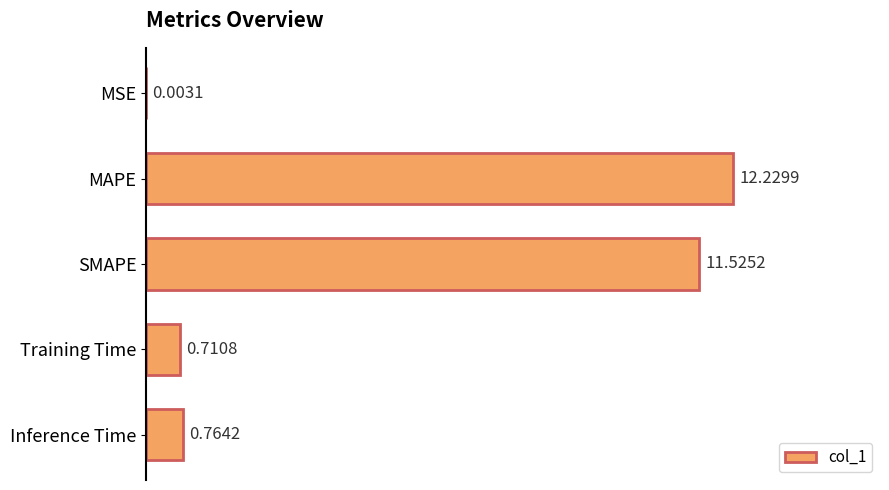

Where is the data nearest to the value 6?

Inference Time